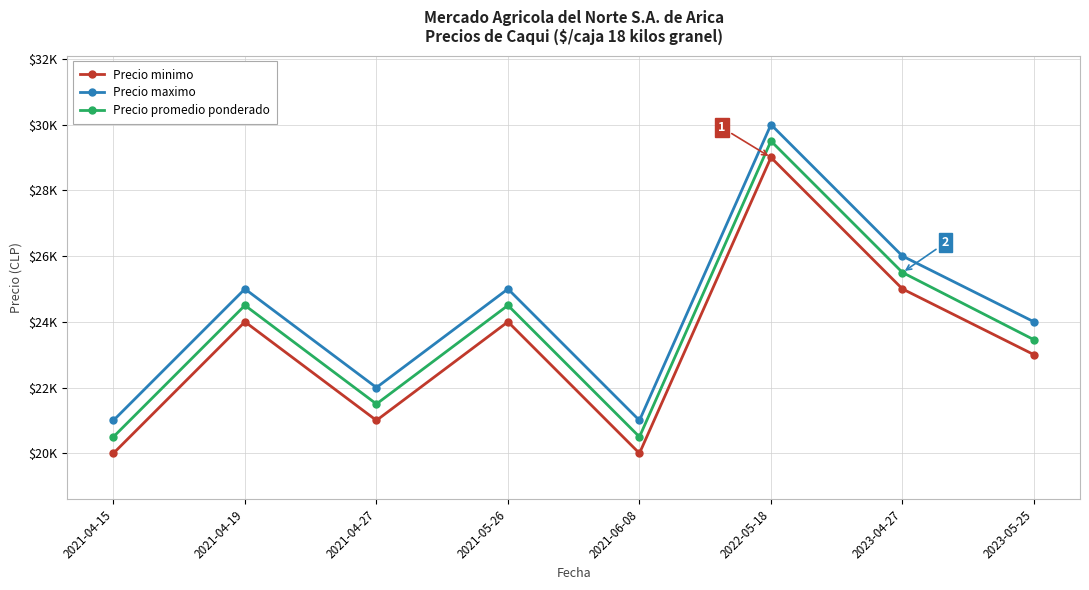

At which label does Precio minimo first exceed 24000?

2022-05-18